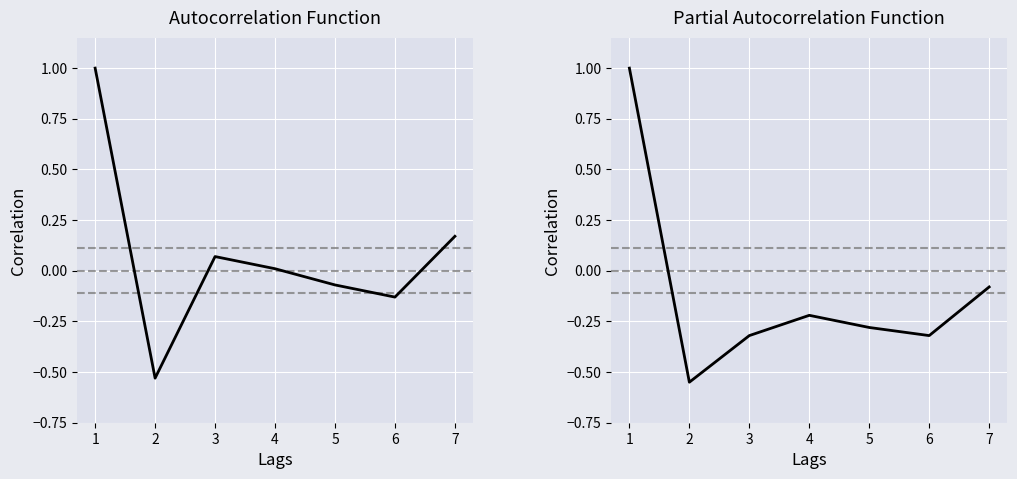

Count the number of data series in this chart.

2